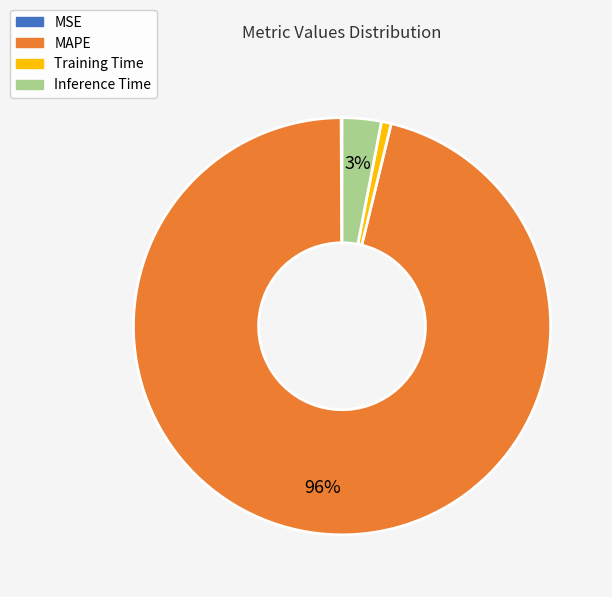

What is the largest slice in the pie chart?

MAPE